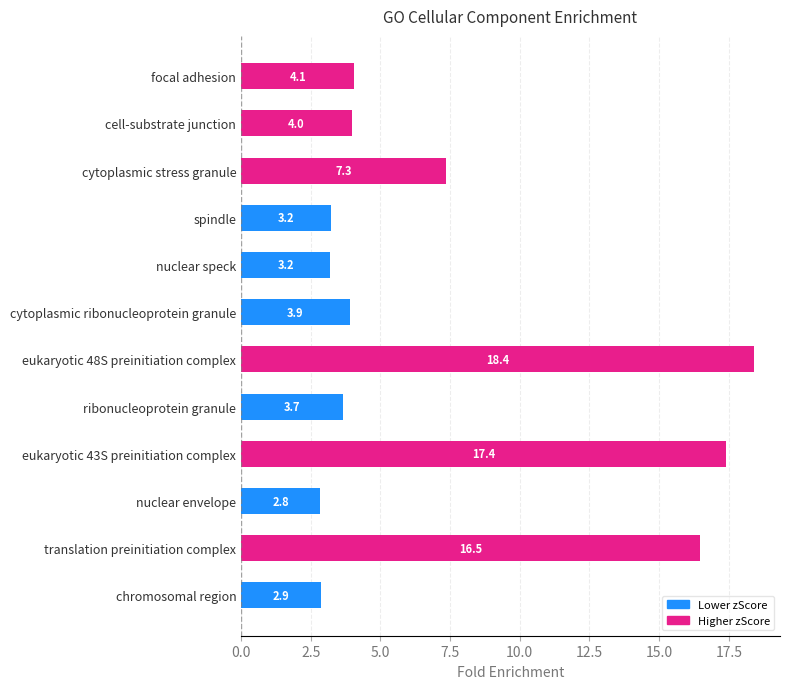

What is the label of the 4th bar from the top?

spindle